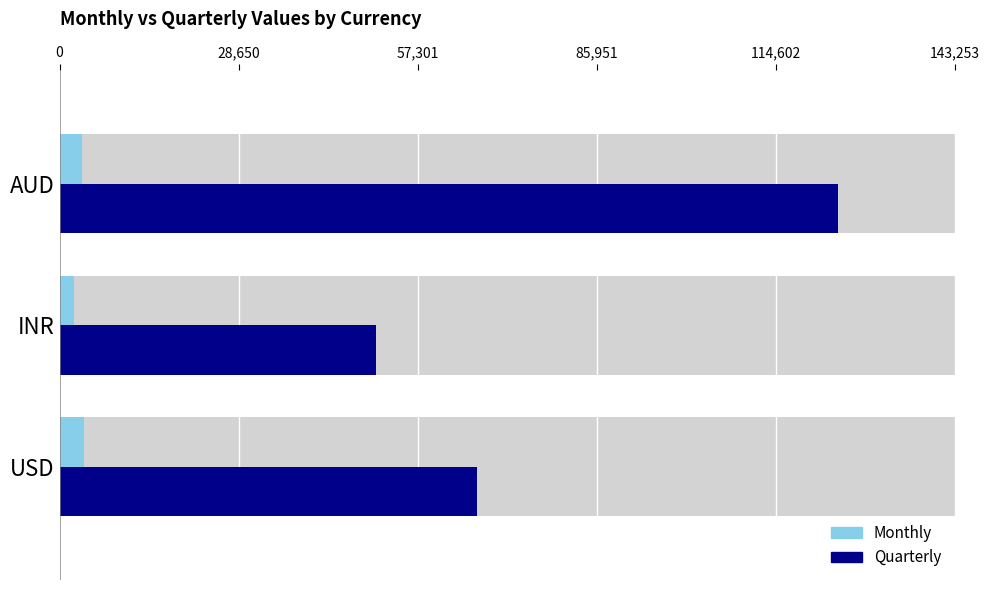

What is the difference between the maximum and minimum values in the Quarterly series?

74002.0